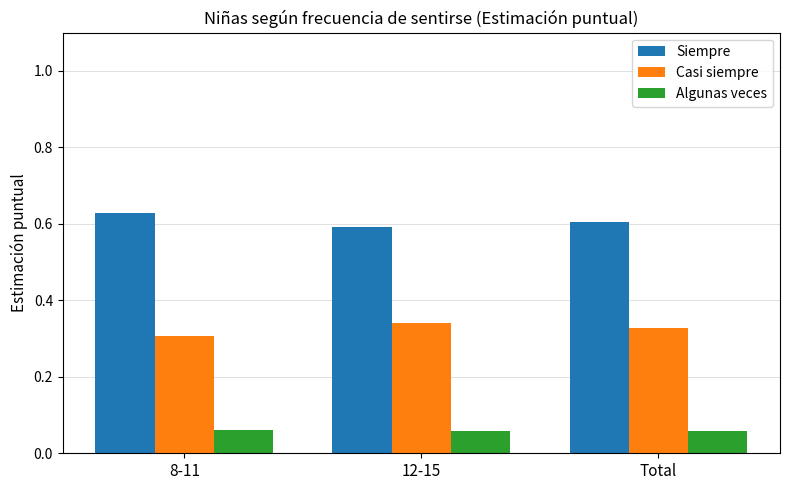

Rank the series by their average value, from highest to lowest.

Siempre, Casi siempre, Algunas veces